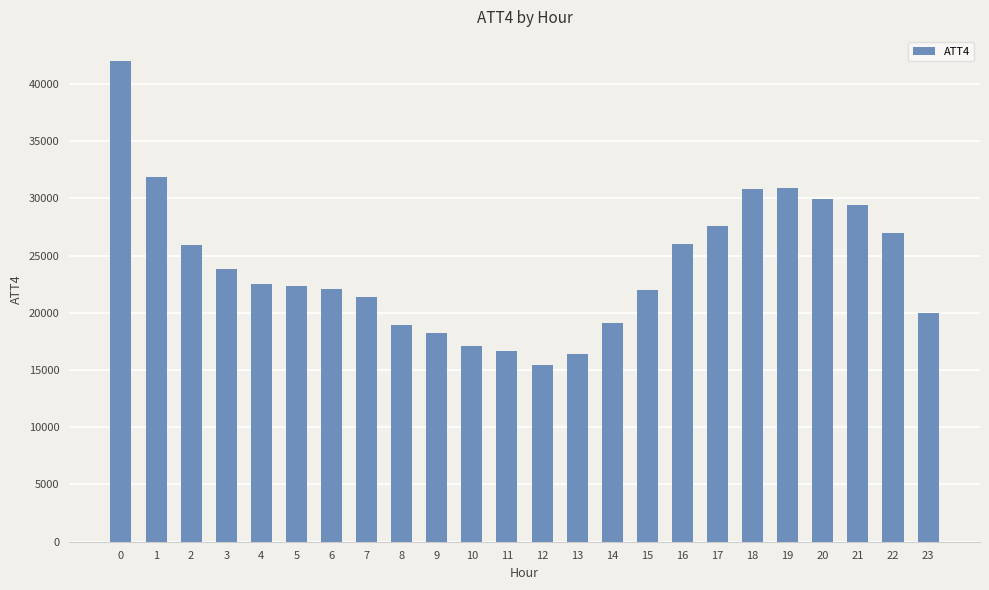

What value does the data have at 4, to the nearest 100?

22500